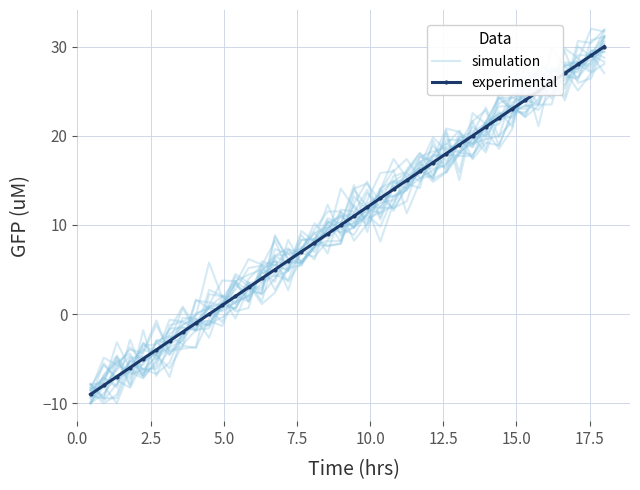

How many values in the simulation series exceed 11?

20